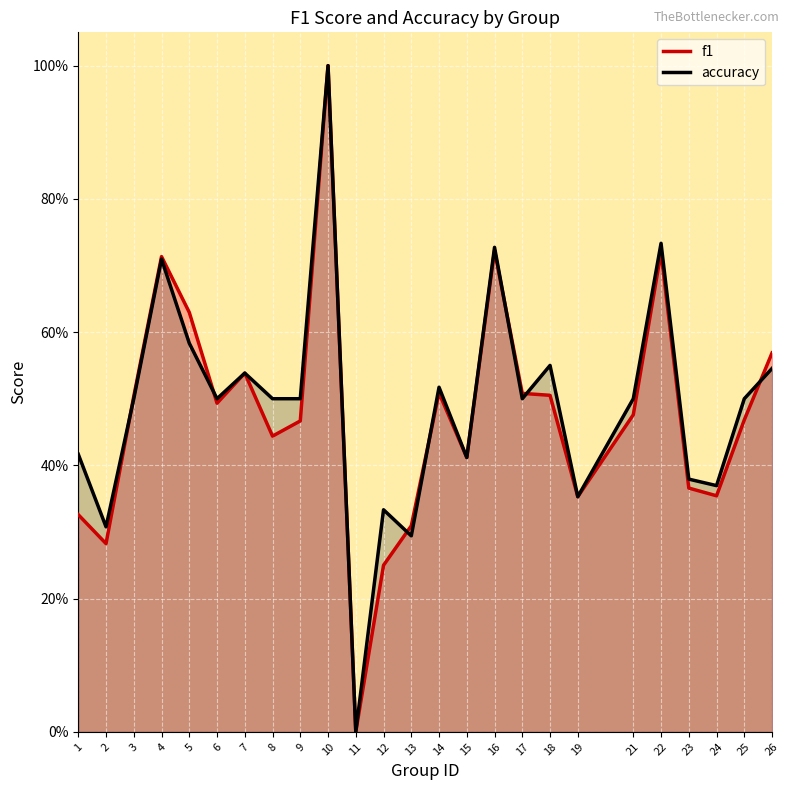

How many lines are shown in the chart?

2